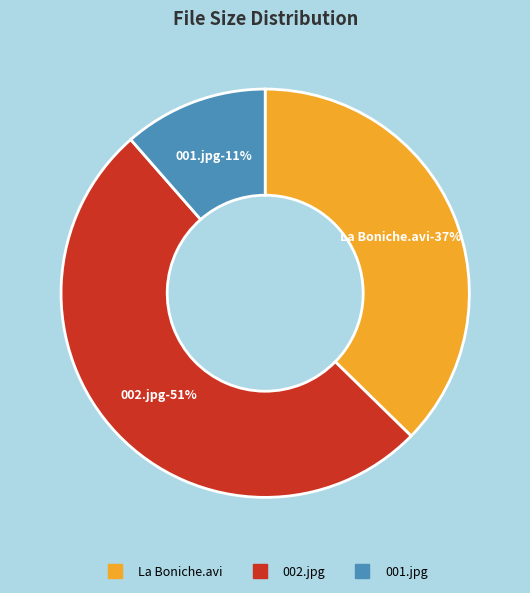

Count the number of slices in the pie.

3